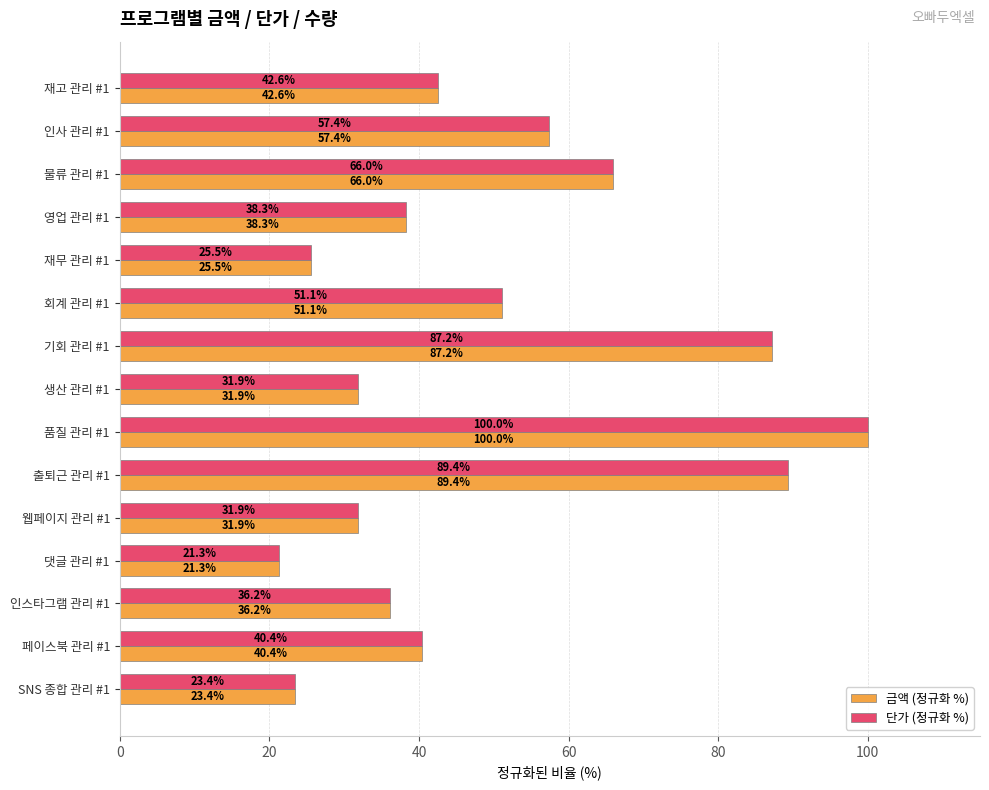

What is the difference between the second highest and second lowest values in the 금액 (정규화 %) series?

66.0